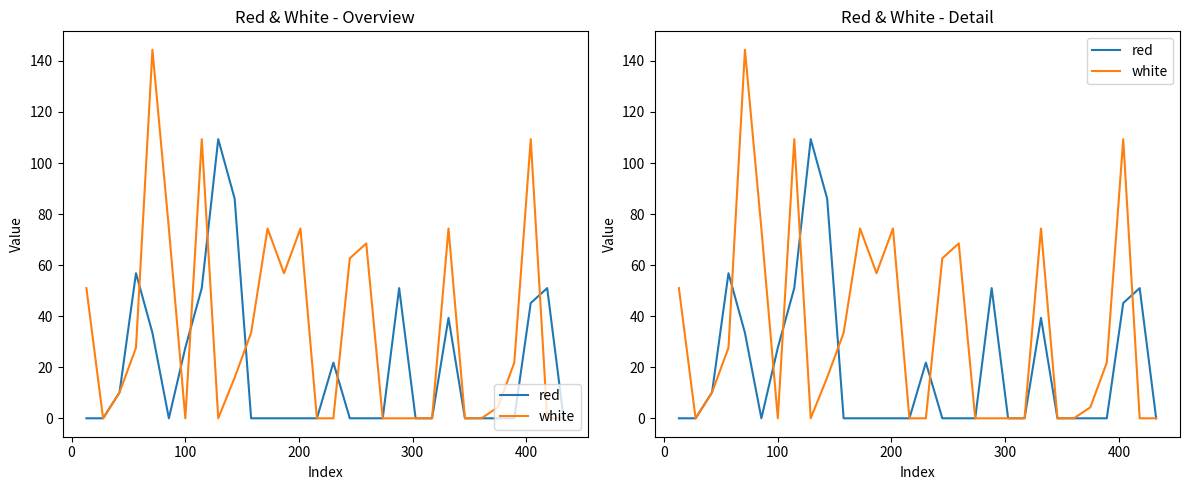

Which series ends up on top after the final intersection of red and white?

red